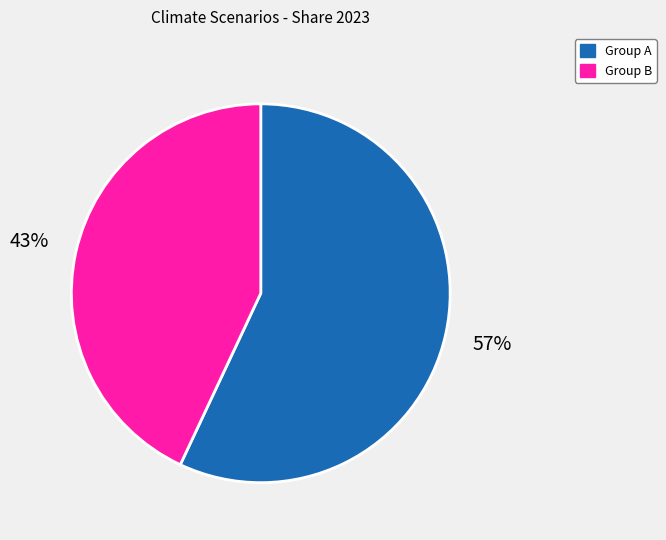

Is there any slice that represents more than half of the pie?

Yes